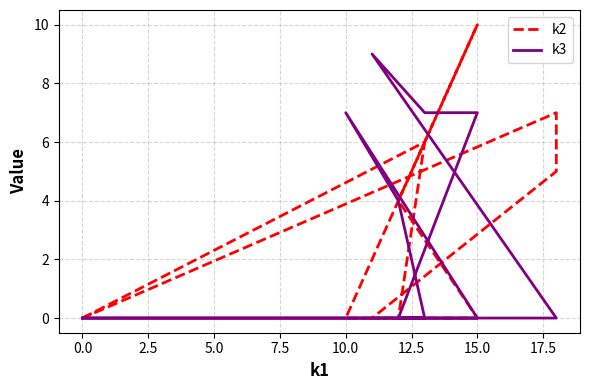

The value of k2 at 0.0 is 3. True or false?

False